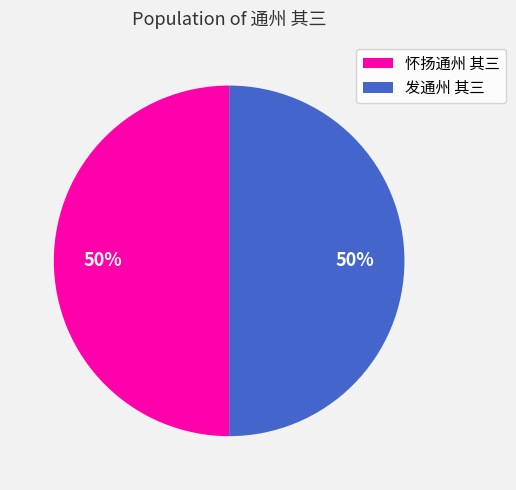

How many slices are in this pie chart?

2